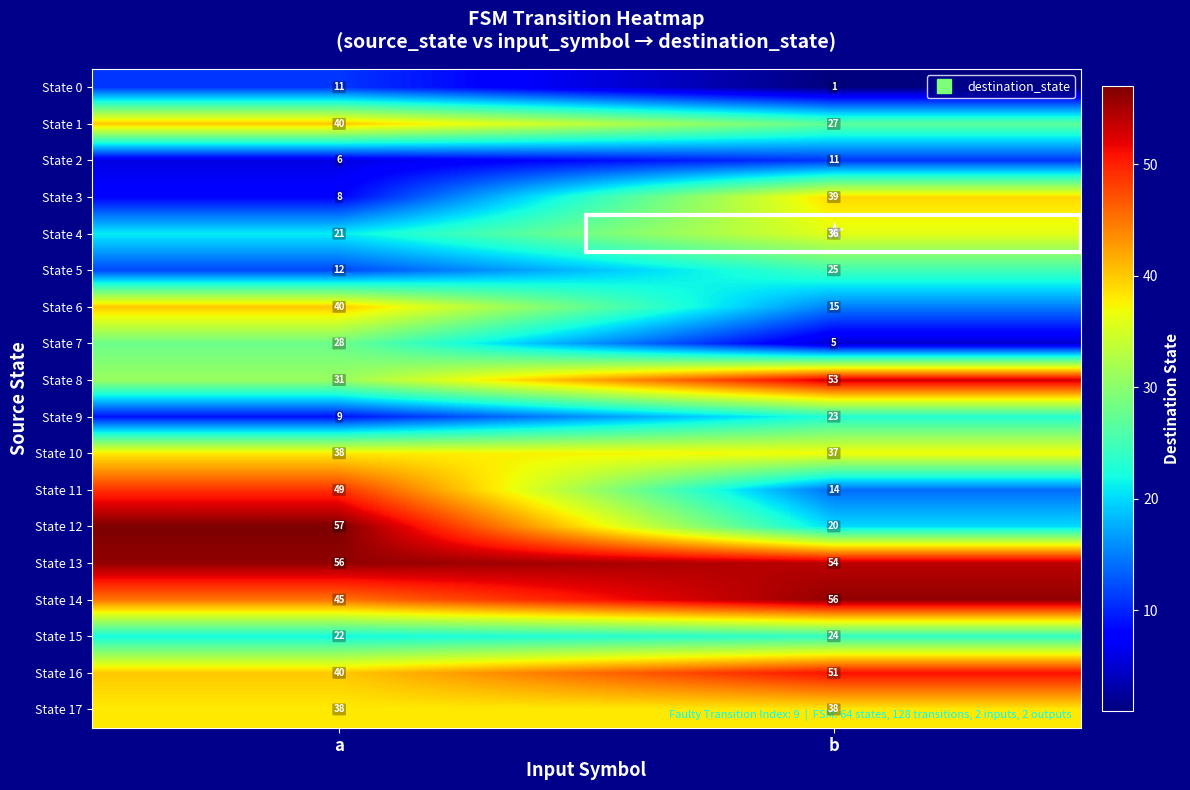

True or false: State 15 has a value of 22 at a.

True